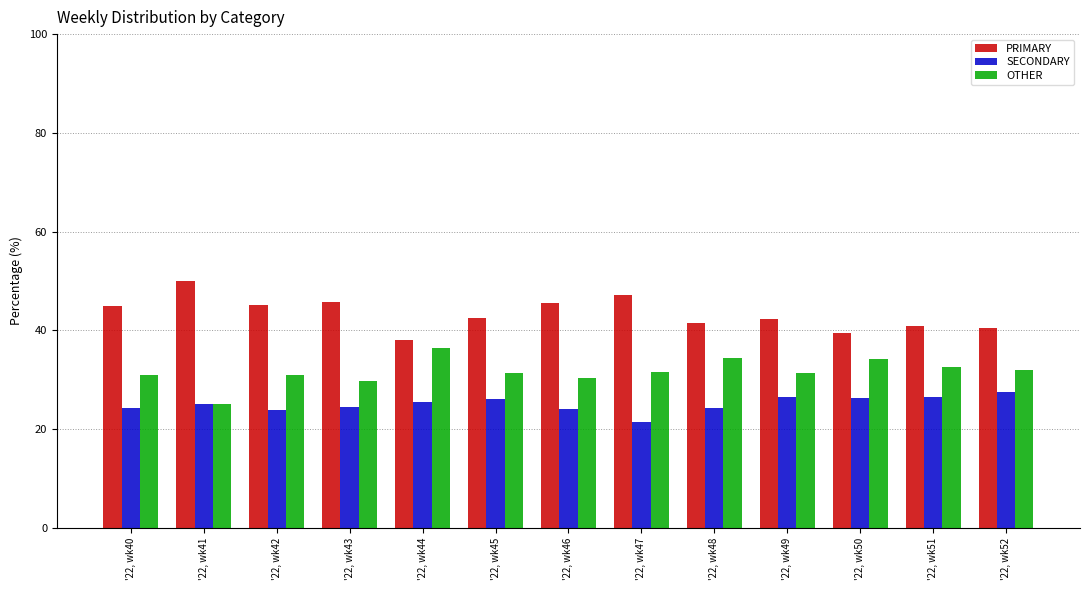

What is the total value across all series at '22, wk51?

100.0